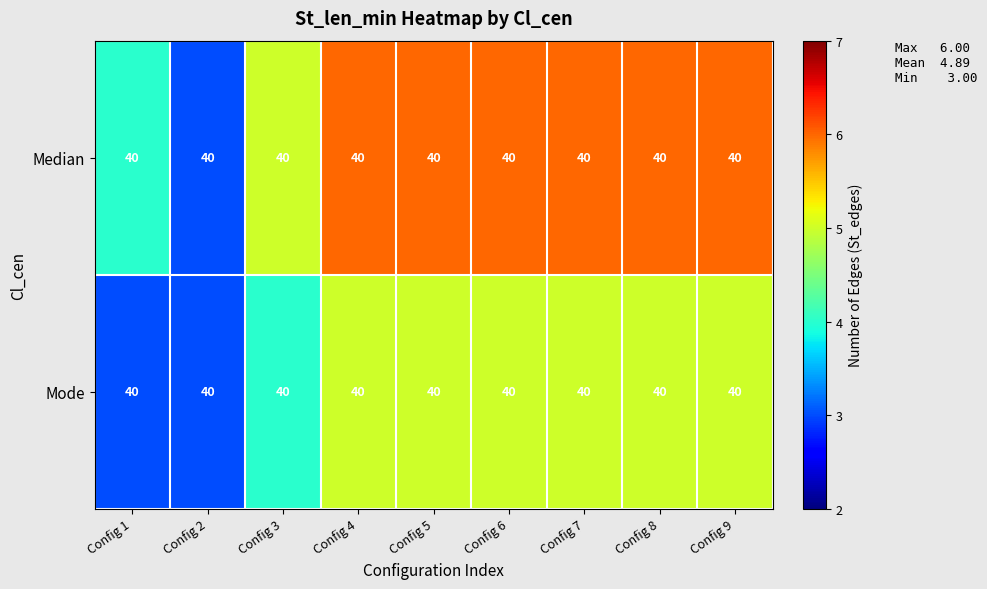

Rank the series by their maximum value, from lowest to highest.

Mode, Median